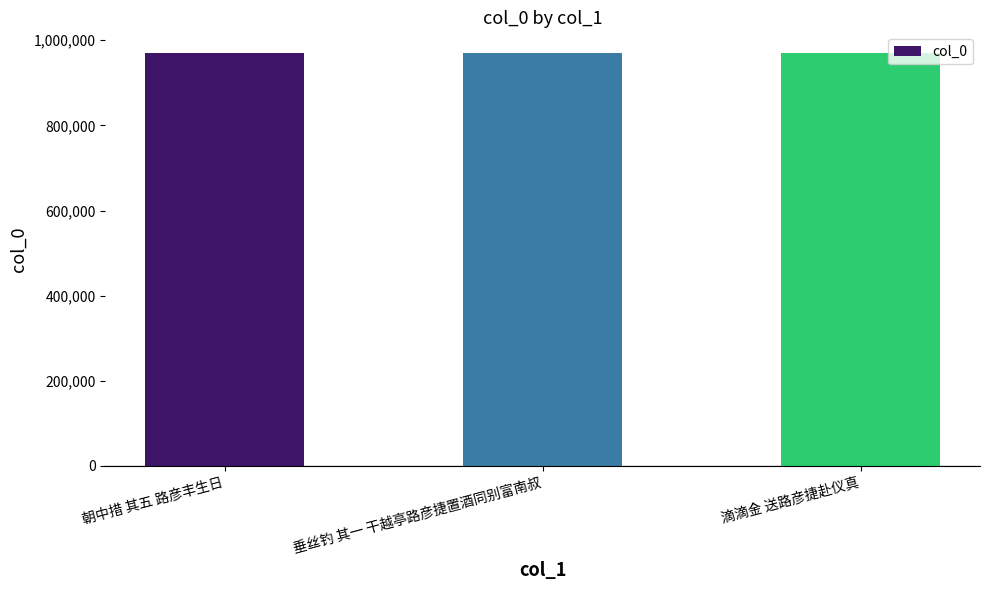

What is the sum of all values?

2910238